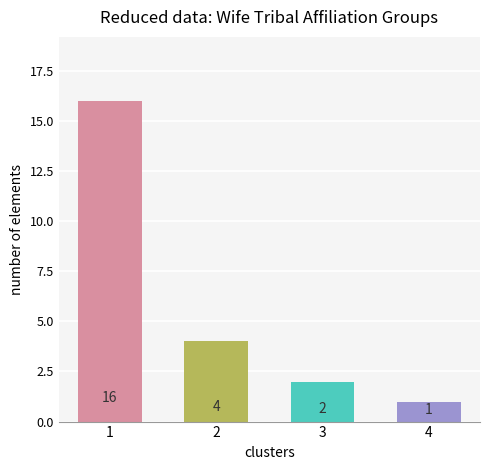

What is the sum of all values?

23